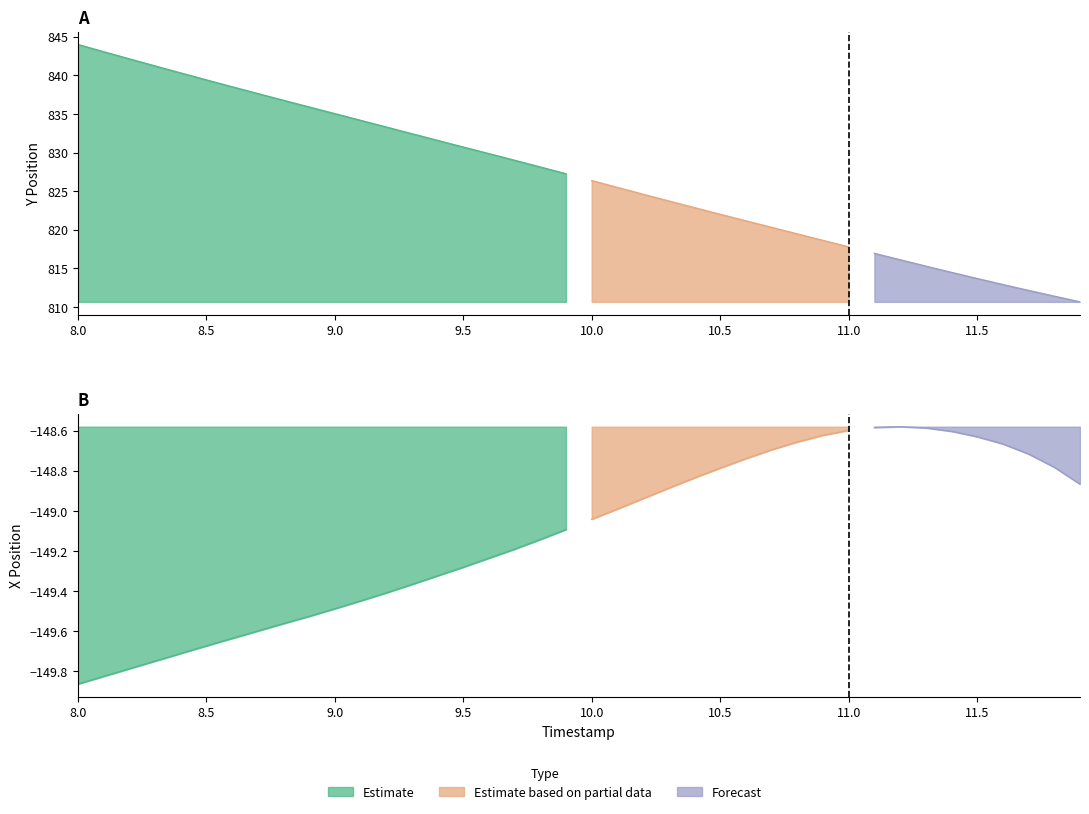

Rank the series by their maximum value, from highest to lowest.

Y, X